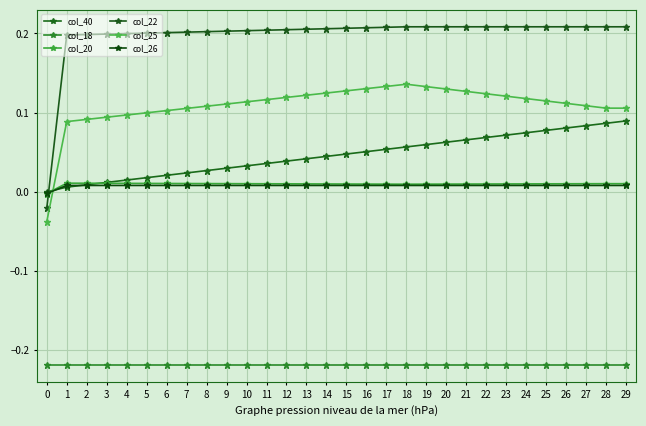

How many values in col_22 are below zero?

1